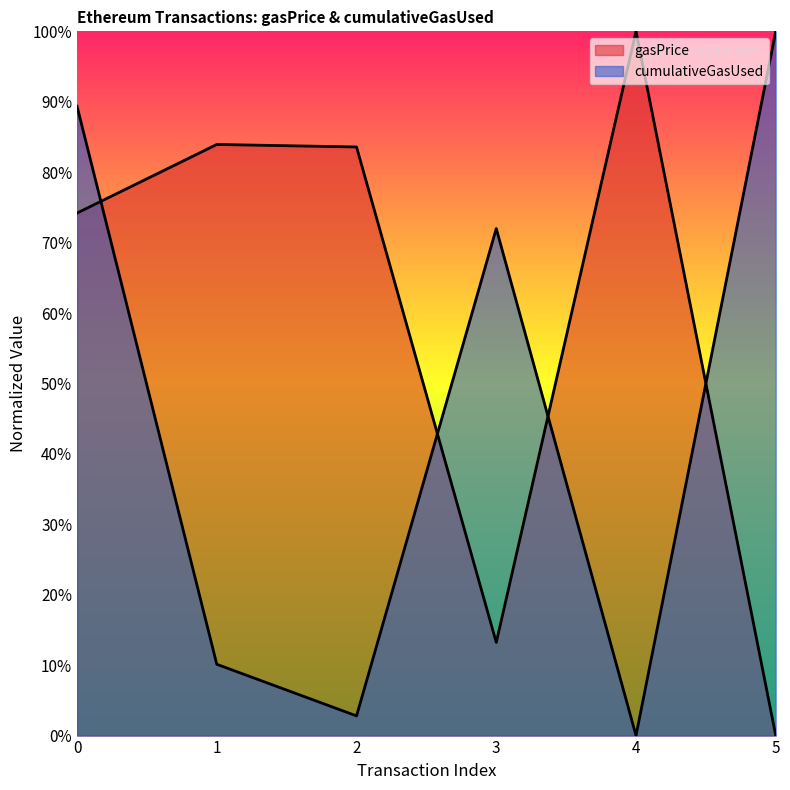

Reading left to right, transcribe all the data shown in this chart.

gasPrice: 0.7	0.8	0.8	0.1	1.0	0.0
cumulativeGasUsed: 0.9	0.1	0.0	0.7	0.0	1.0